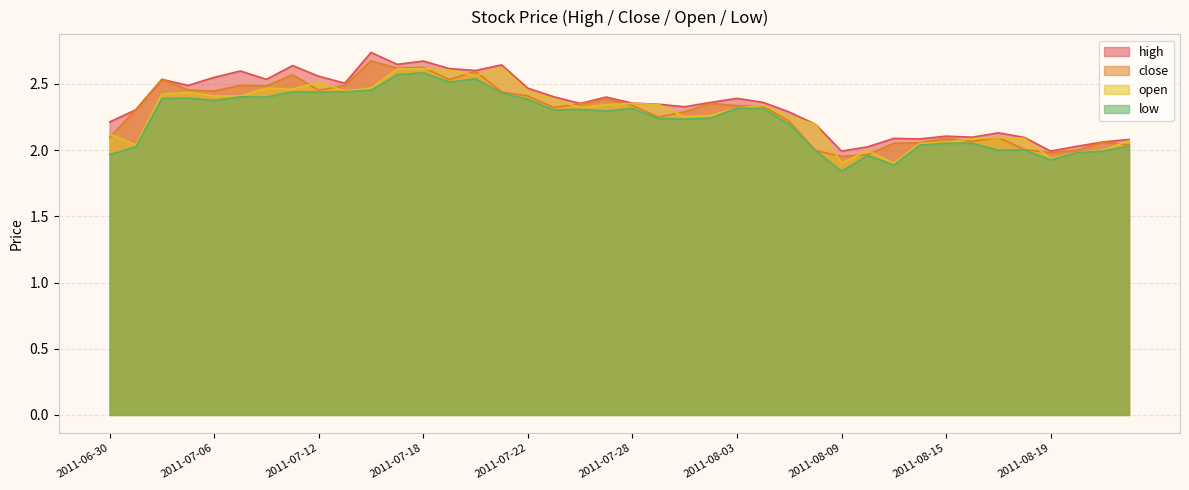

Which series has the largest range (max minus min)?

high